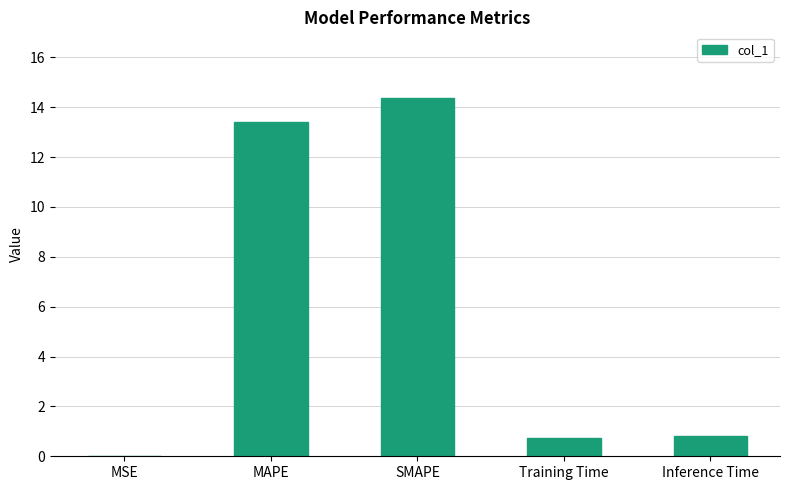

True or false: the data shows 18.2 at MAPE.

False